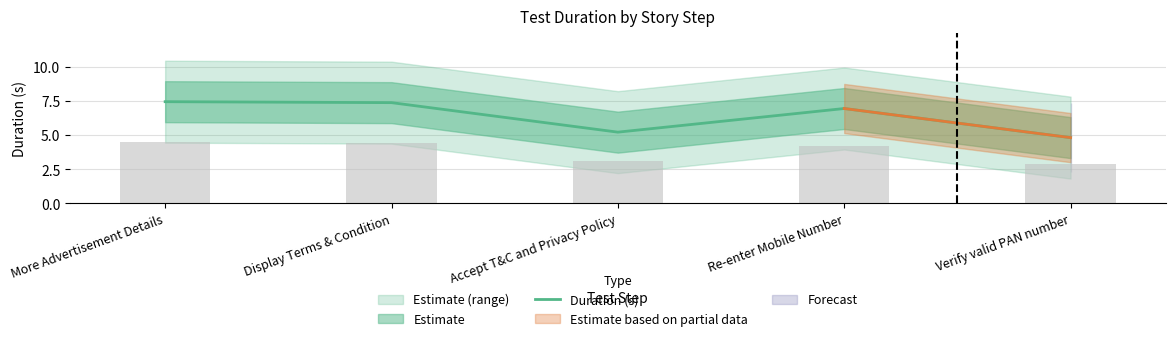

At which label does the data first exceed 6?

More Advertisement Details